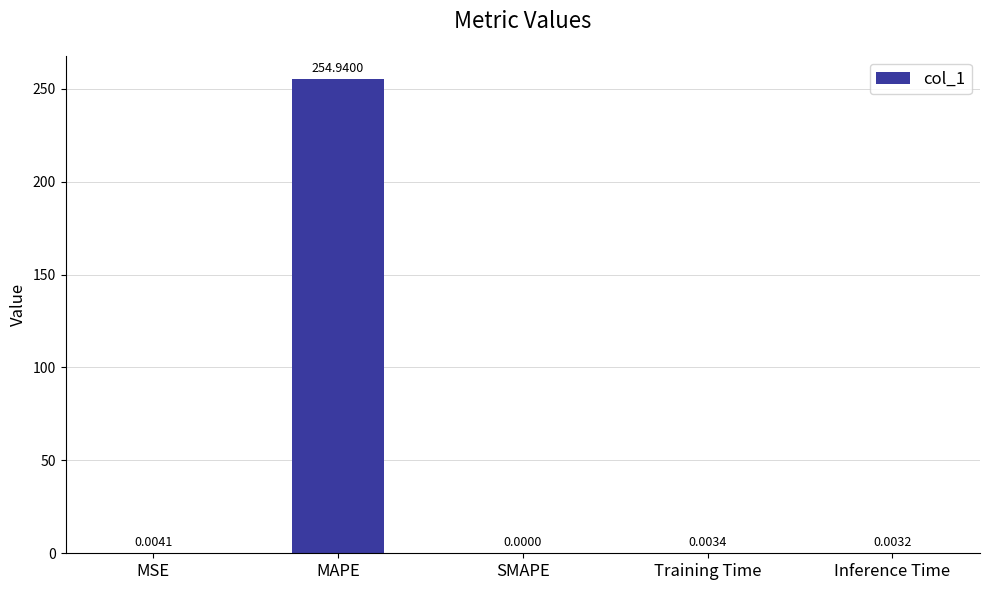

What is the change in value from MSE to MAPE?

+254.9